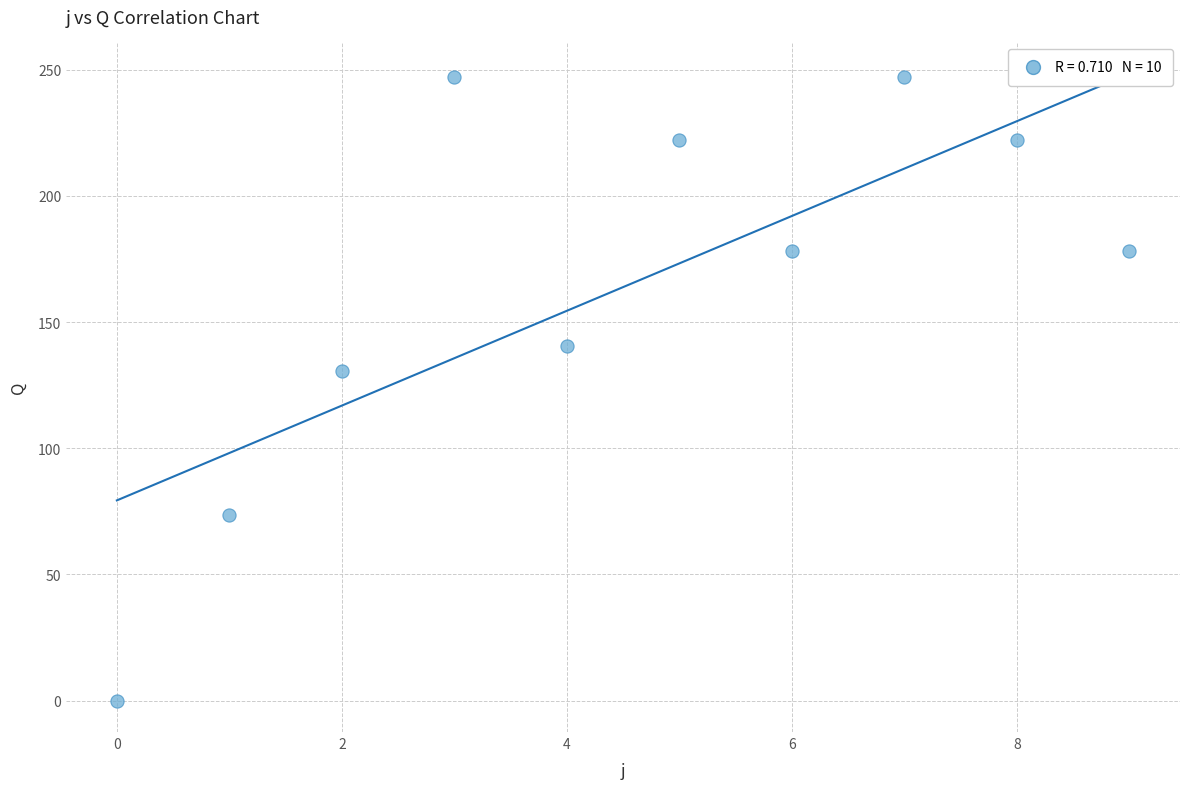

What is the range of Y values (max minus min)?

247.0